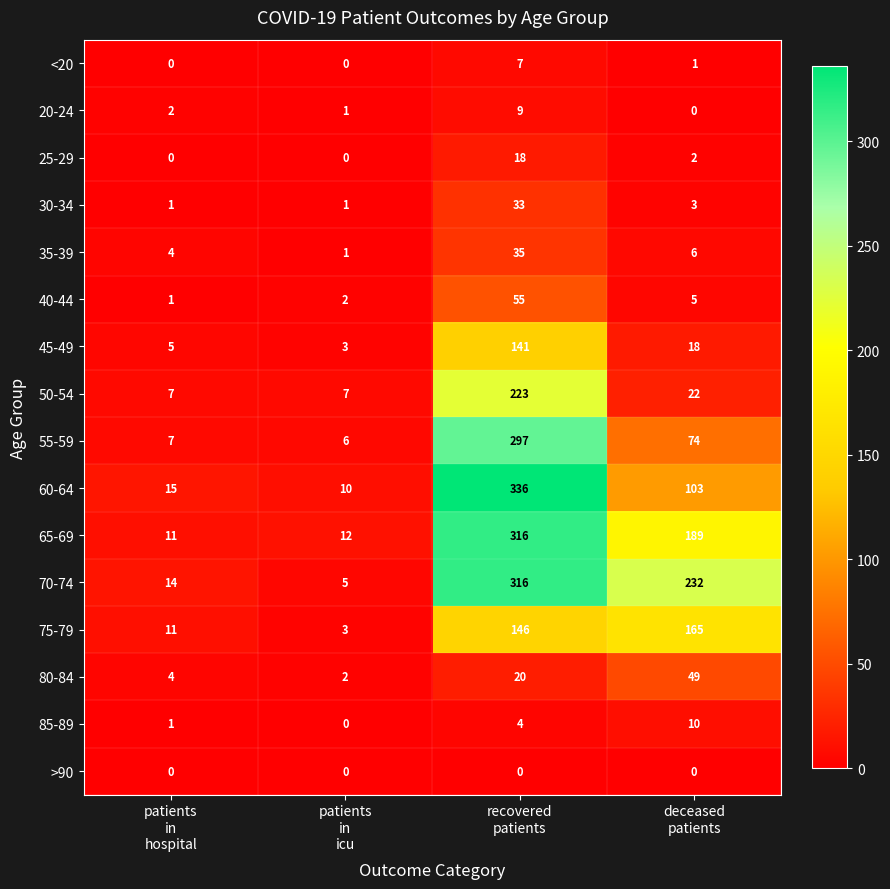

Between patients
in
hospital and deceased
patients, which series saw the biggest shift?

70-74